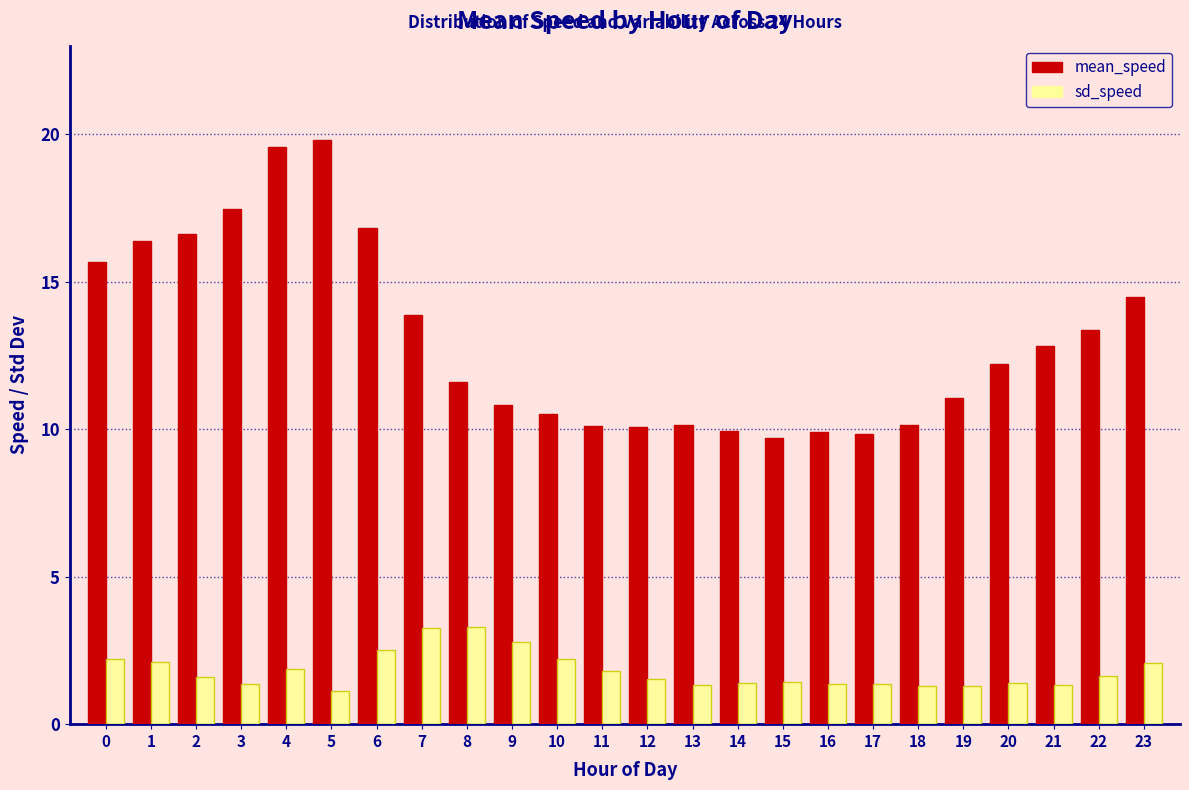

True or false: sd_speed has a value of 2.8 at 9.

True